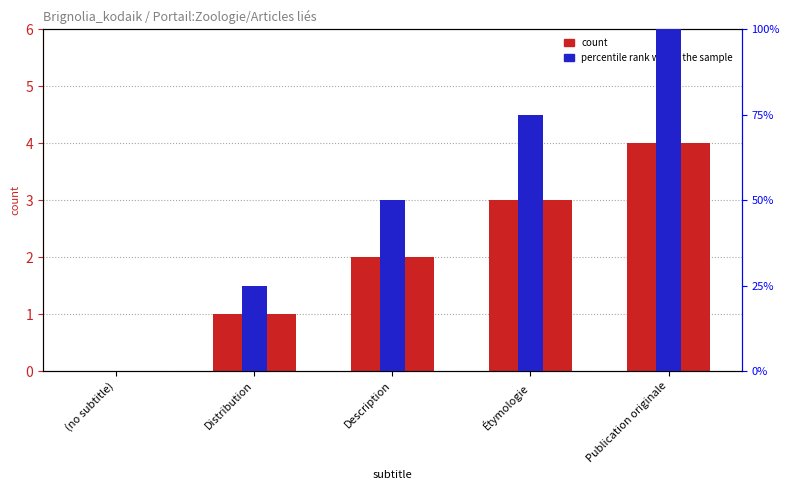

What is the highest value of the count series?

4.0